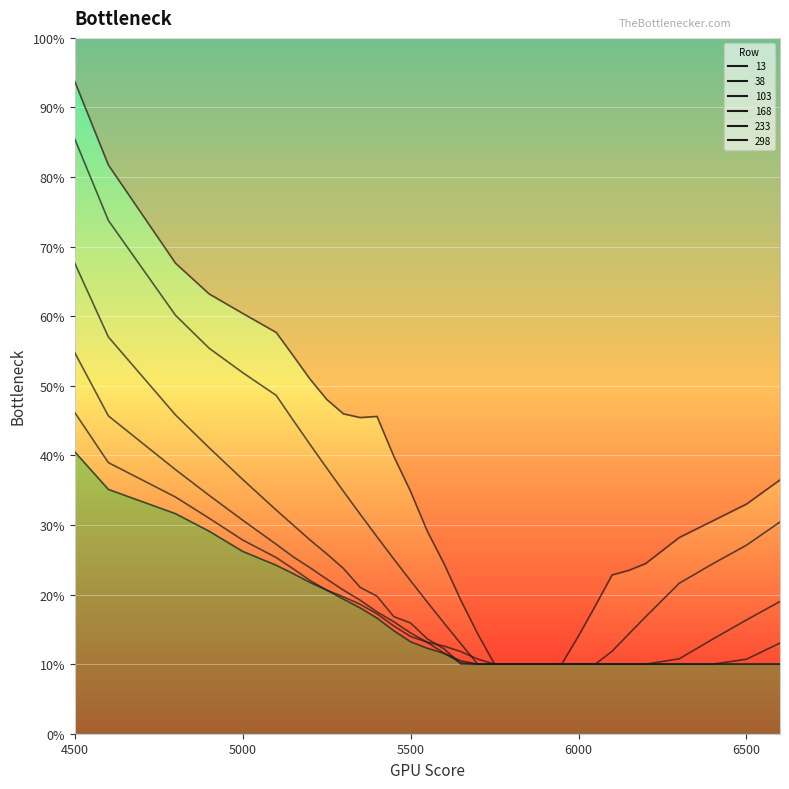

Reading left to right, transcribe all the data shown in this chart.

13: 0.9	0.8	0.7	0.6	0.6	0.6	0.5	0.5	0.5	0.5	0.5	0.5	0.4	0.3	0.3	0.2	0.2	0.1	0.1	0.1	0.1	0.1	0.1	0.1	0.2	0.2	0.2	0.2	0.3	0.3	0.3	0.4
38: 0.9	0.7	0.6	0.6	0.5	0.5	0.5	0.4	0.4	0.3	0.3	0.3	0.3	0.2	0.2	0.2	0.1	0.1	0.1	0.1	0.1	0.1	0.1	0.1	0.1	0.1	0.1	0.2	0.2	0.2	0.3	0.3
103: 0.7	0.6	0.5	0.4	0.4	0.3	0.3	0.3	0.3	0.2	0.2	0.2	0.2	0.2	0.1	0.1	0.1	0.1	0.1	0.1	0.1	0.1	0.1	0.1	0.1	0.1	0.1	0.1	0.1	0.1	0.2	0.2
168: 0.5	0.5	0.4	0.3	0.3	0.3	0.3	0.2	0.2	0.2	0.2	0.2	0.2	0.1	0.1	0.1	0.1	0.1	0.1	0.1	0.1	0.1	0.1	0.1	0.1	0.1	0.1	0.1	0.1	0.1	0.1	0.1
233: 0.5	0.4	0.3	0.3	0.3	0.3	0.2	0.2	0.2	0.2	0.2	0.2	0.1	0.1	0.1	0.1	0.1	0.1	0.1	0.1	0.1	0.1	0.1	0.1	0.1	0.1	0.1	0.1	0.1	0.1	0.1	0.1
298: 0.4	0.4	0.3	0.3	0.3	0.2	0.2	0.2	0.2	0.2	0.2	0.2	0.2	0.1	0.1	0.1	0.1	0.1	0.1	0.1	0.1	0.1	0.1	0.1	0.1	0.1	0.1	0.1	0.1	0.1	0.1	0.1